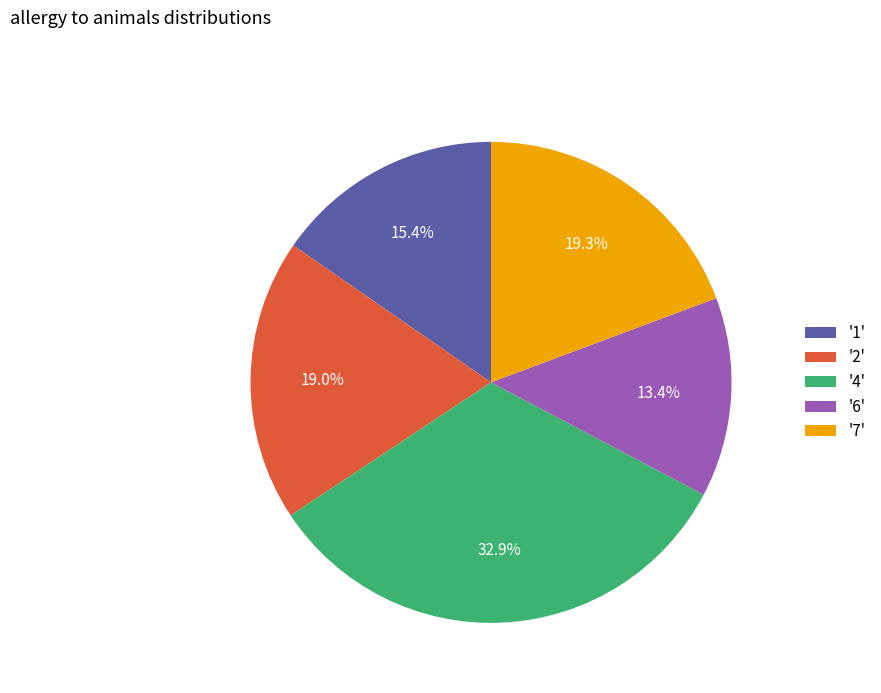

What is the largest slice in the pie chart?

'4'